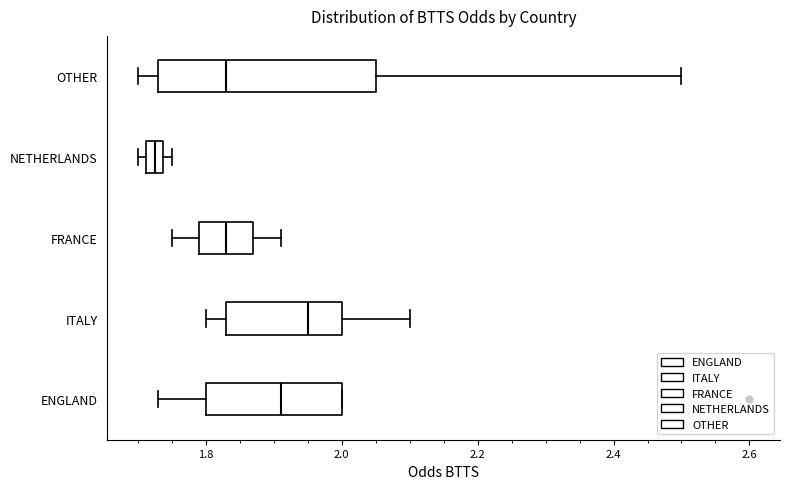

Comparing the boxes themselves (not the whiskers), which one is the widest?

OTHER